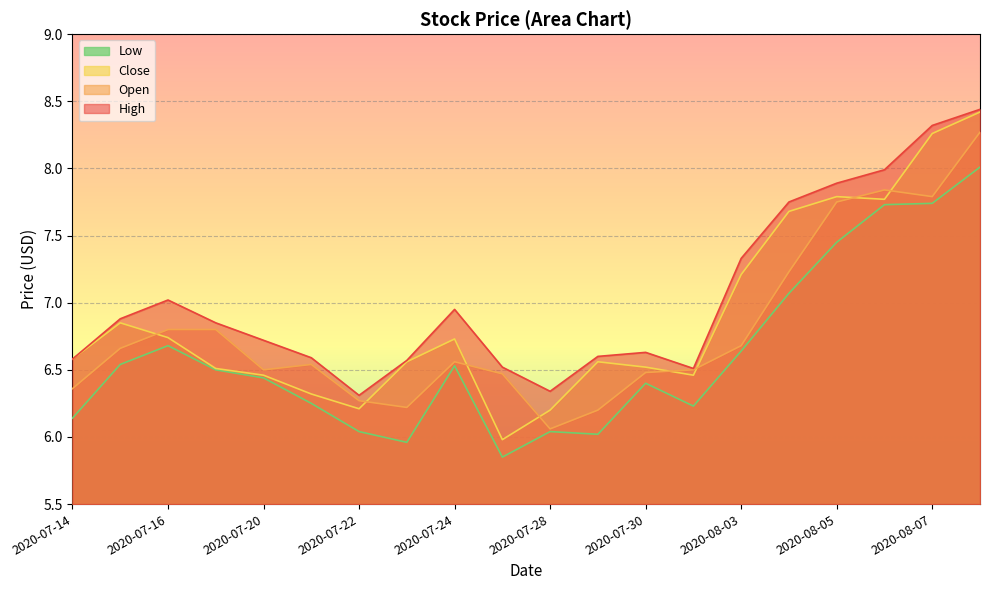

What is the approximate value of High at 2020-07-30?

6.6